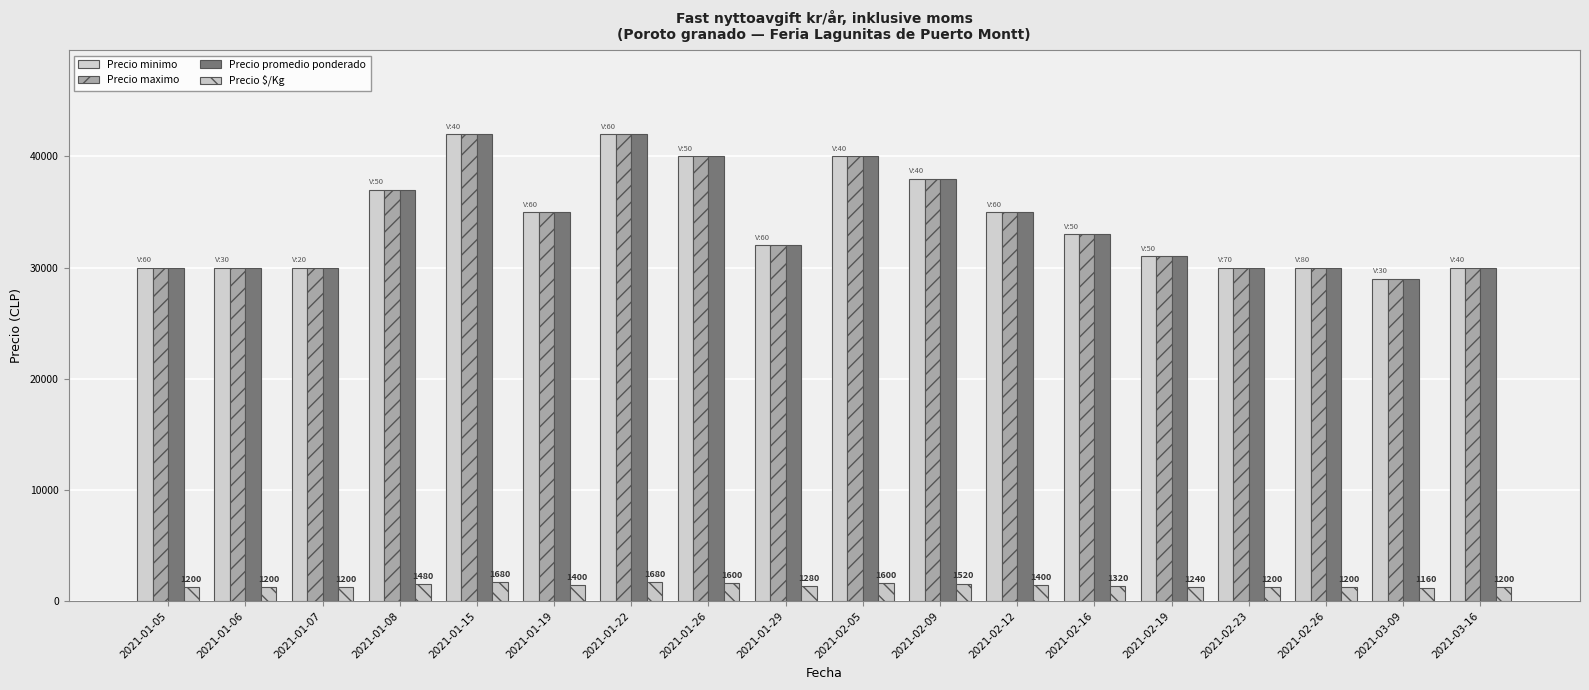

What is the difference between the maximum and minimum values in the Precio promedio ponderado series?

13000